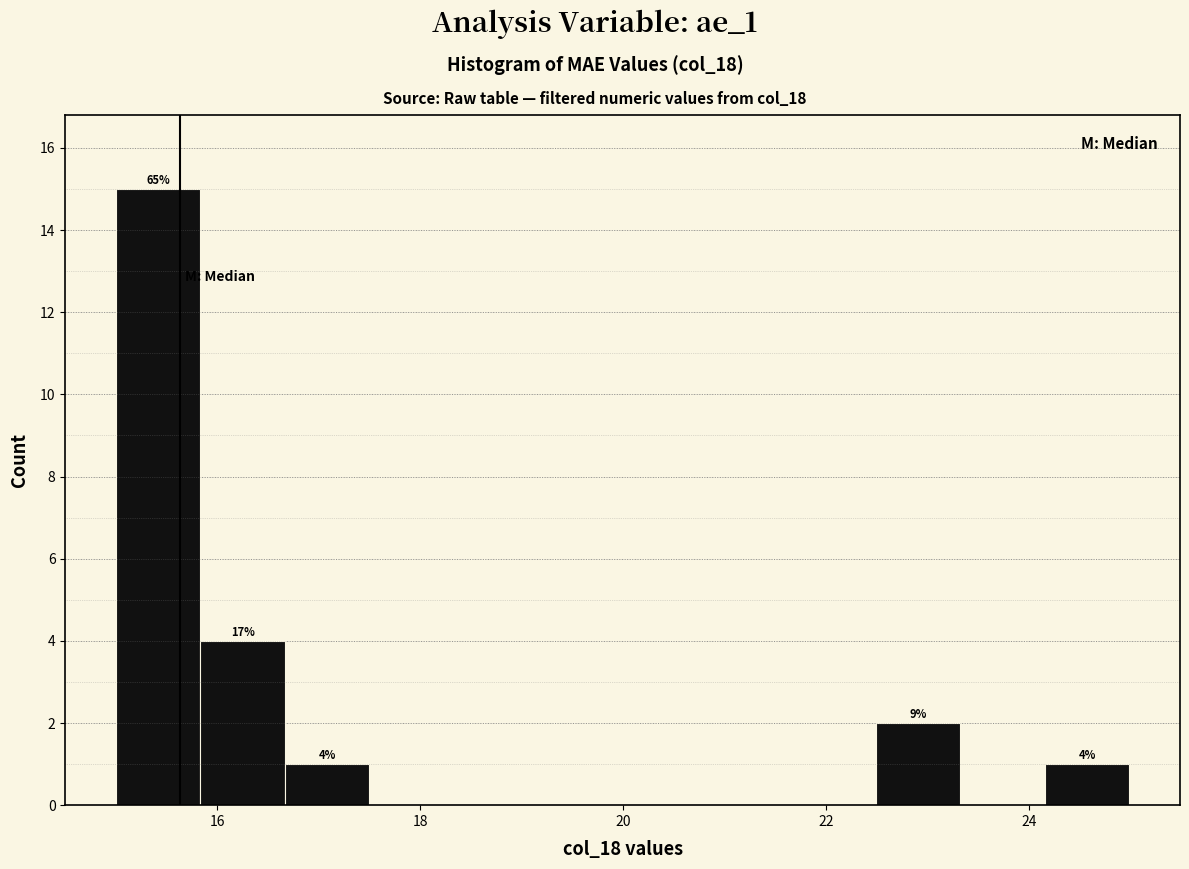

Which range on the x-axis has the tallest bar?

15.0 to 15.8